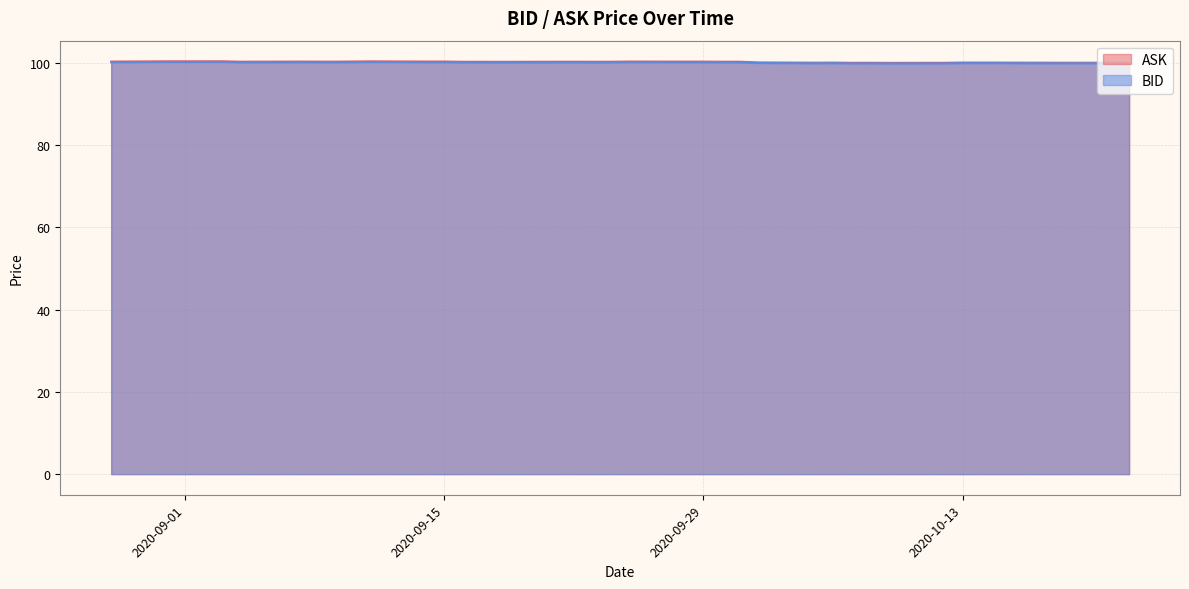

Reading right to left, list all the values displayed in this chart.

ASK: 100.0	100.0	100.0	100.0	100.0	100.1	100.1	100.1	100.0	100.0	100.0	100.0	100.1	100.0	100.1	100.3	100.3	100.3	100.3	100.3	100.3	100.3	100.3	100.3	100.2	100.3	100.3	100.3	100.3	100.3	100.3	100.3	100.3	100.3	100.3	100.4	100.4	100.4	100.4	100.3
BID: 99.8	99.9	99.9	99.9	99.9	99.9	99.9	99.9	99.9	99.8	99.9	99.9	99.9	99.9	99.9	100.1	100.1	100.1	100.1	100.2	100.1	100.1	100.1	100.1	100.1	100.1	100.1	100.2	100.2	100.2	100.2	100.1	100.1	100.2	100.1	100.2	100.2	100.2	100.2	100.2